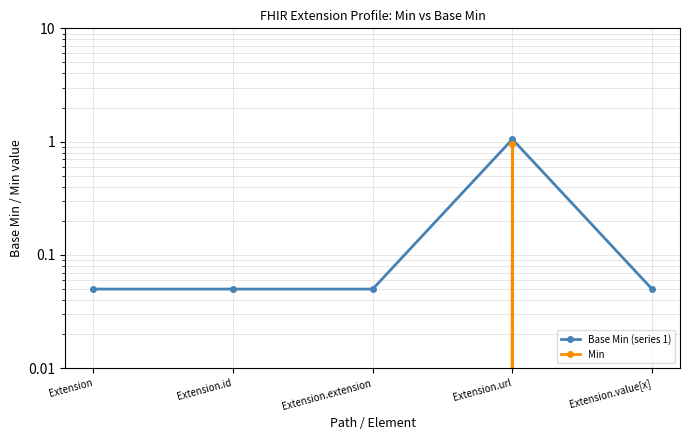

Which has a higher value, Extension.extension or Extension?

Extension.extension